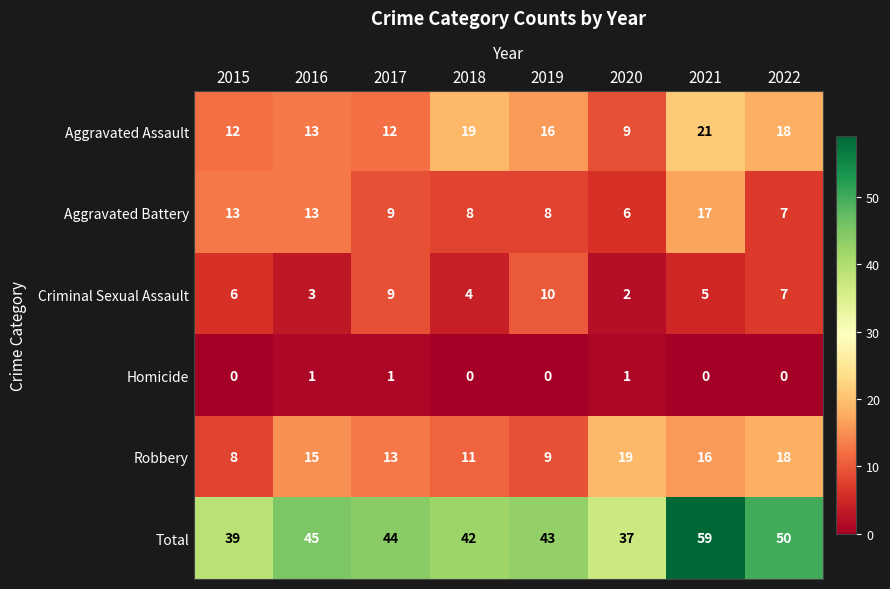

Is it true that Aggravated Assault equals 21 at 2021?

True